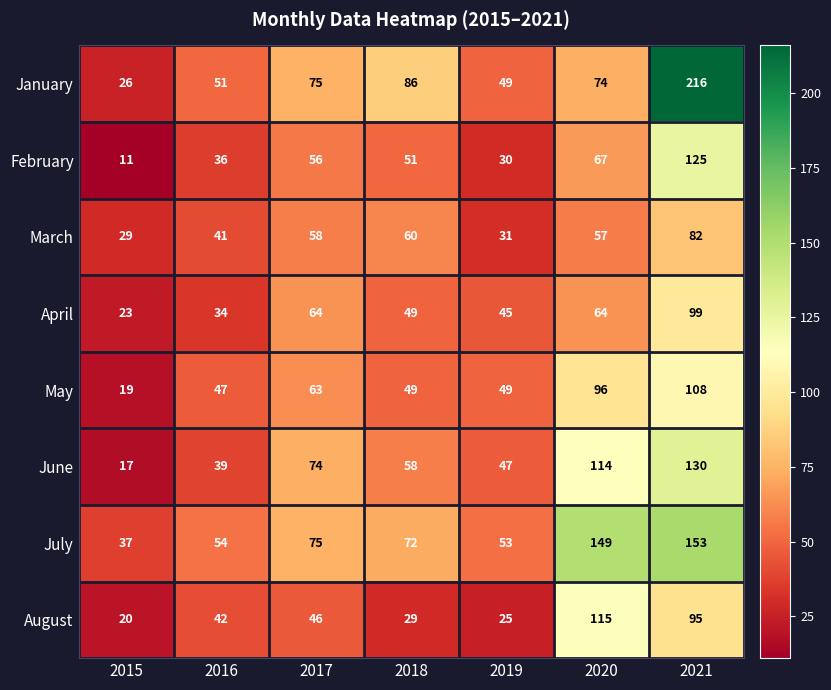

The value of May at 2017 is 63. True or false?

True